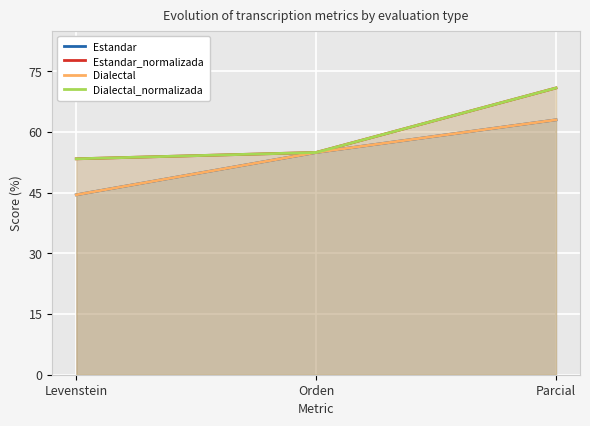

Count the number of categories in the chart.

3